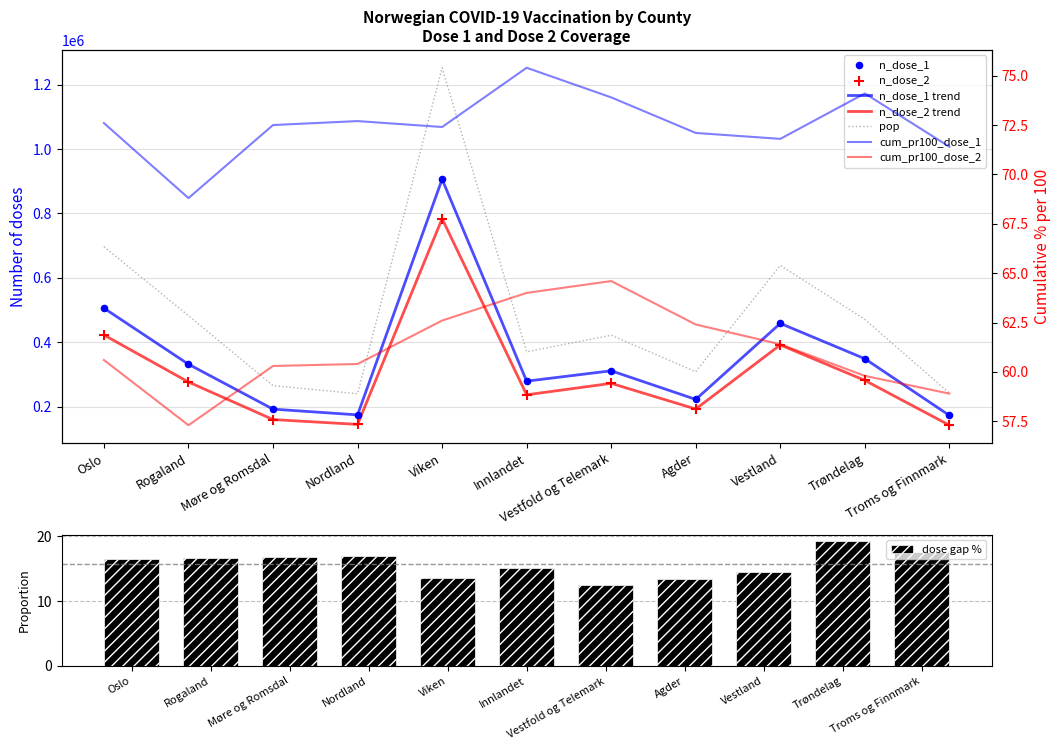

What is the total value across all series at Agder?

724474.5